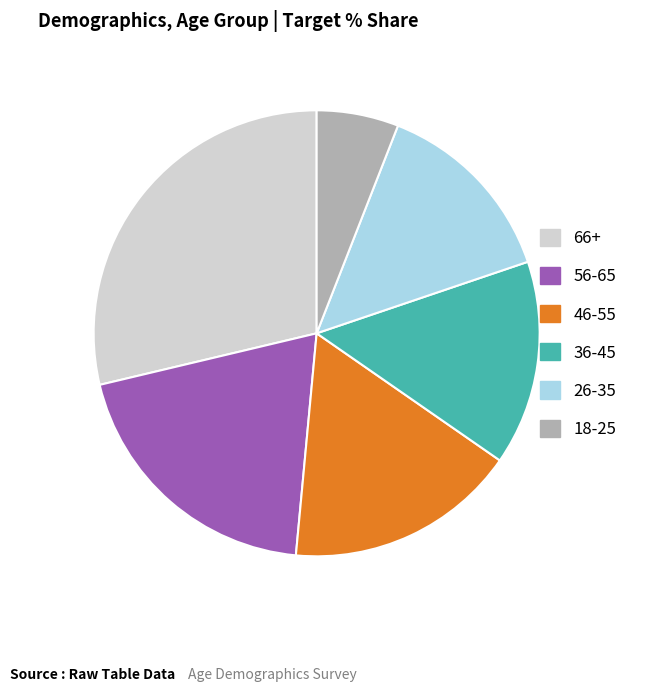

Which category has the smallest portion of the pie?

18-25